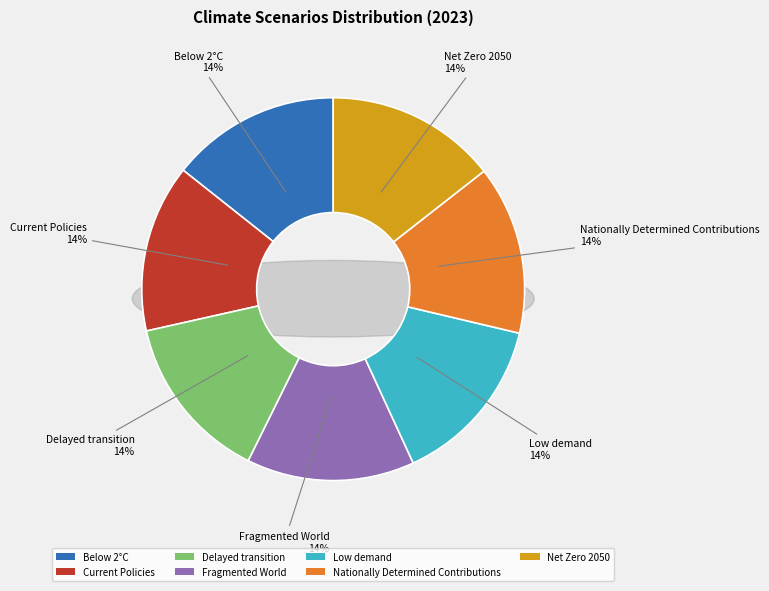

Which slice is the smallest?

Fragmented World